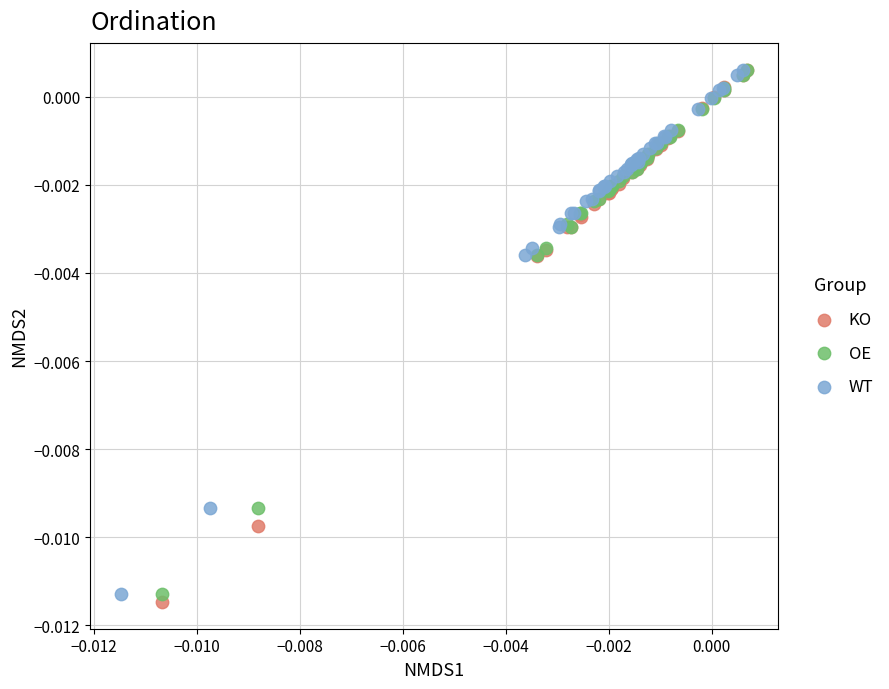

Which series contains the lowest Y value?

KO